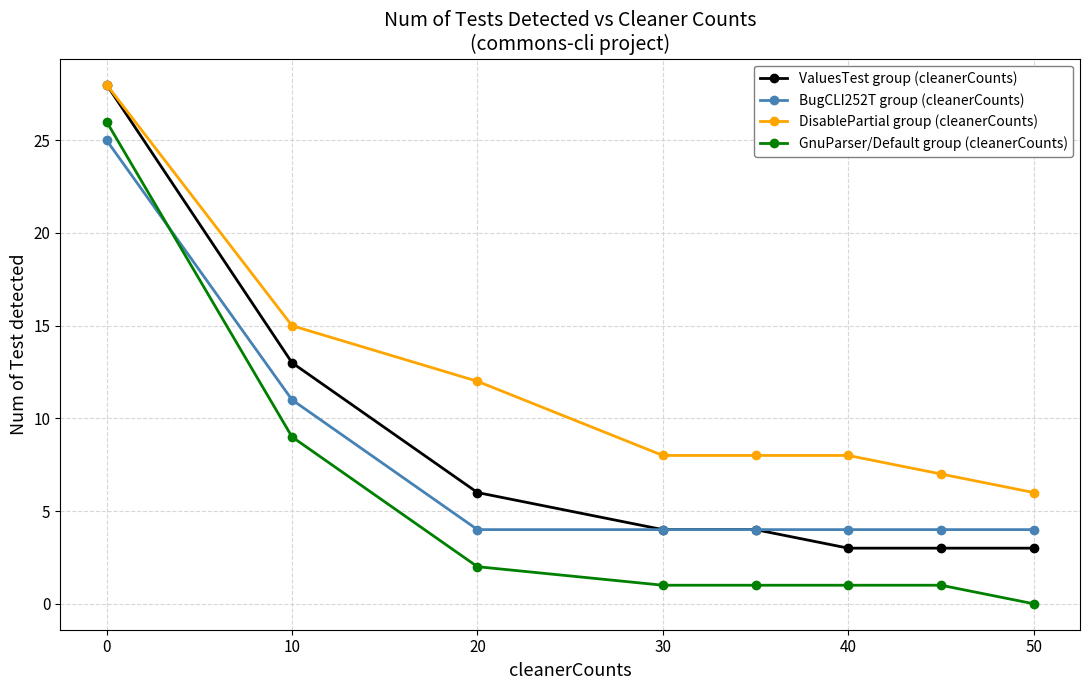

What is the difference between the maximum and minimum values in the ValuesTest group (cleanerCounts) series?

25